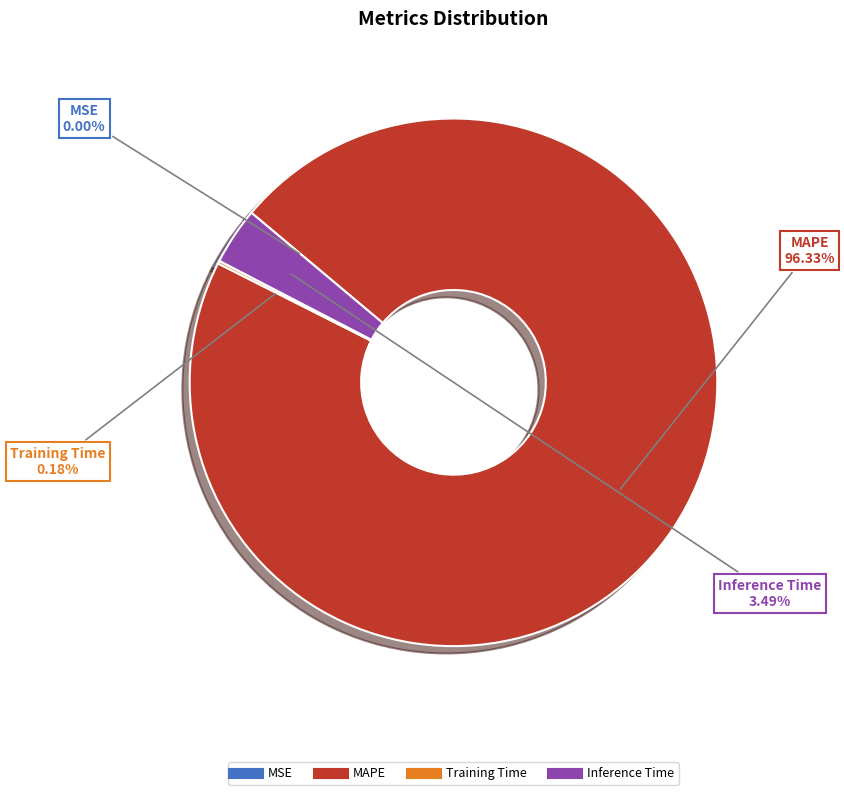

Is there a majority slice in this chart?

Yes